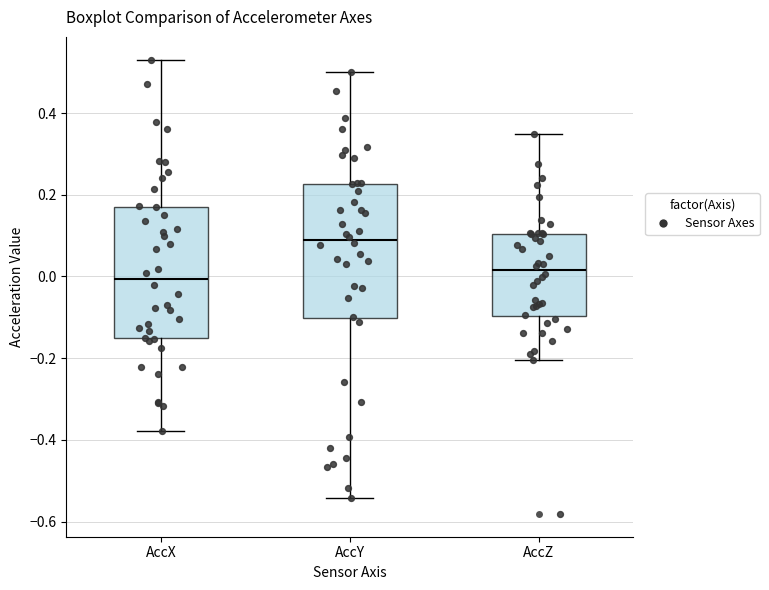

Reading left to right, read every box against the y-axis: the position of its median line, the range the box covers, and the ends of its whiskers. The values are not printed on the chart, so give them approximately, as read against the axis.

AccX: median 0.00, box -0.16 to 0.18, whiskers -0.38 to 0.54
AccY: median 0.08, box -0.10 to 0.22, whiskers -0.54 to 0.50
AccZ: median 0.02, box -0.10 to 0.10, whiskers -0.20 to 0.34